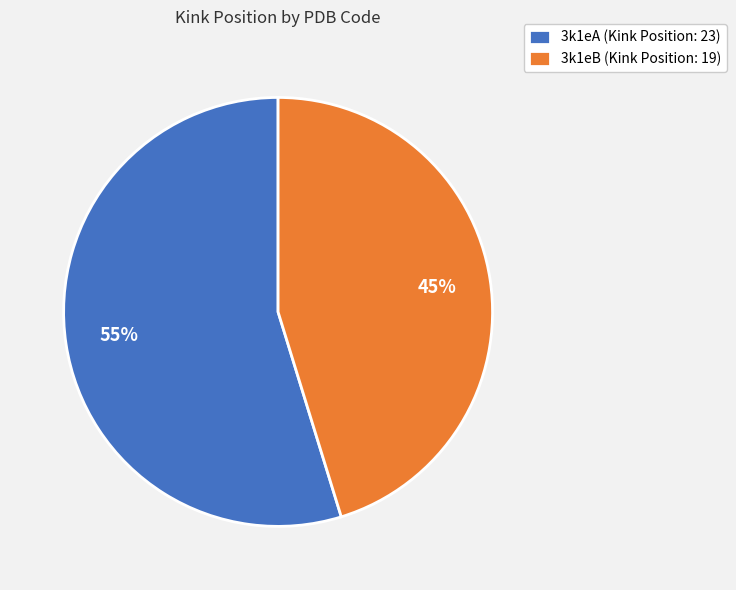

To the nearest percent, what portion does 3k1eB represent?

45%